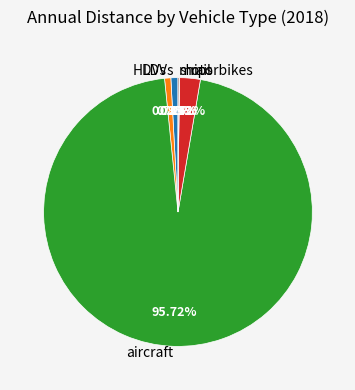

The HDVs slice represents 7% of the pie. True or false?

False